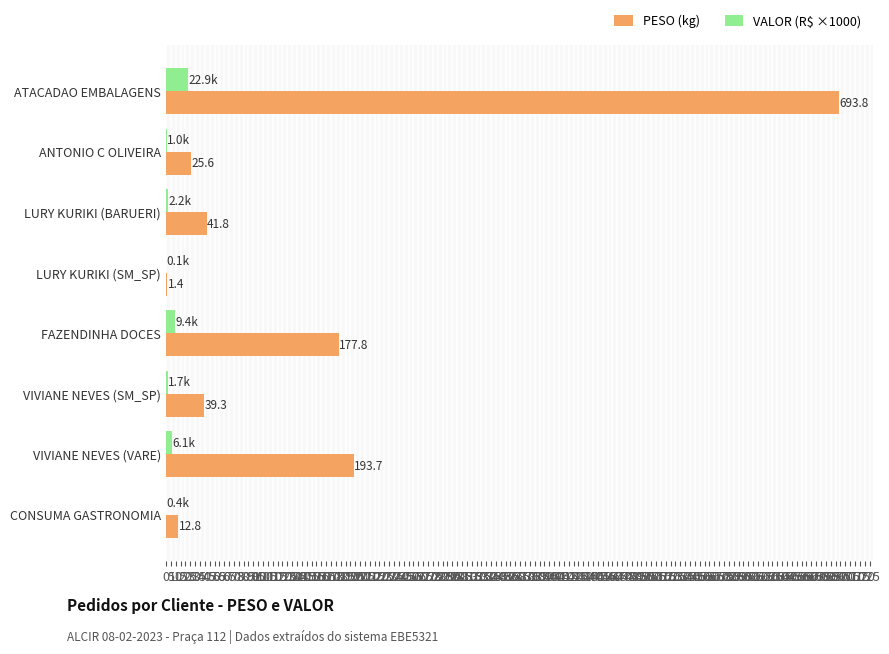

At which category is the sum across all series the highest?

ATACADAO EMBALAGENS